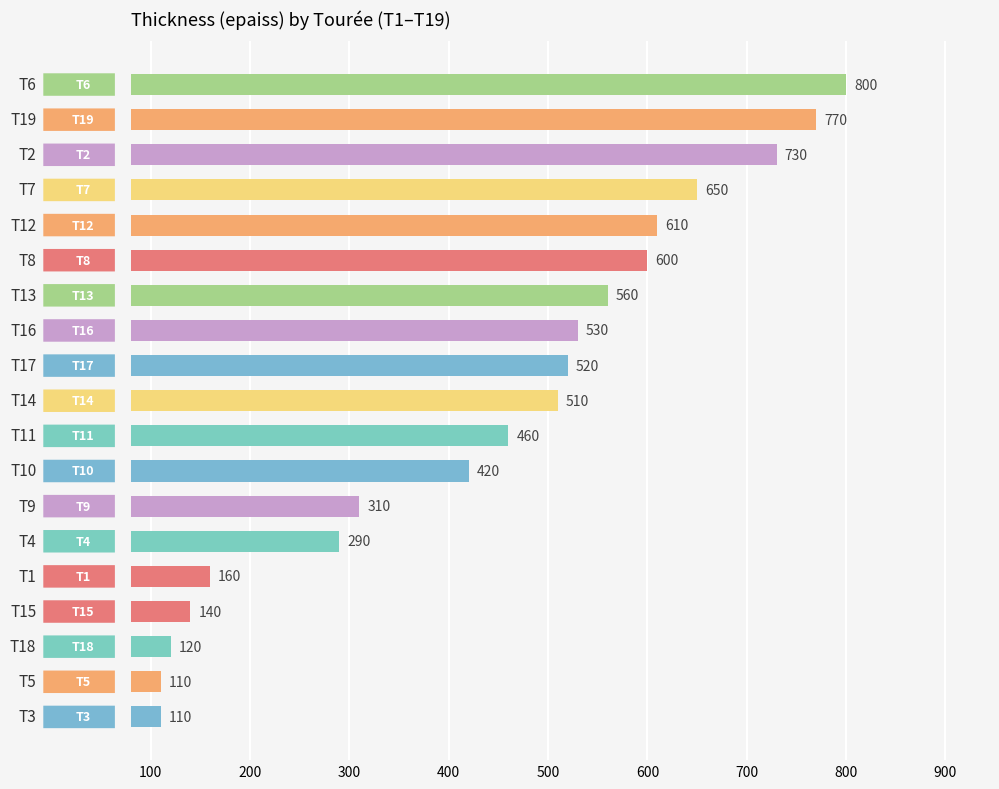

What is the value of the 16th bar from the top?

140